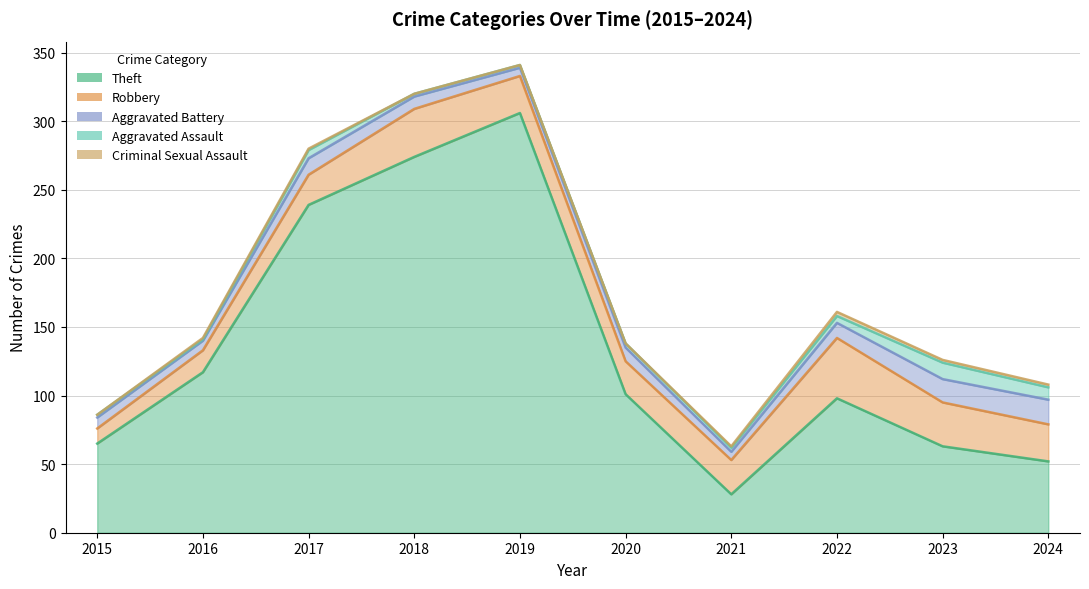

How many interior local valleys does the Robbery series have?

1